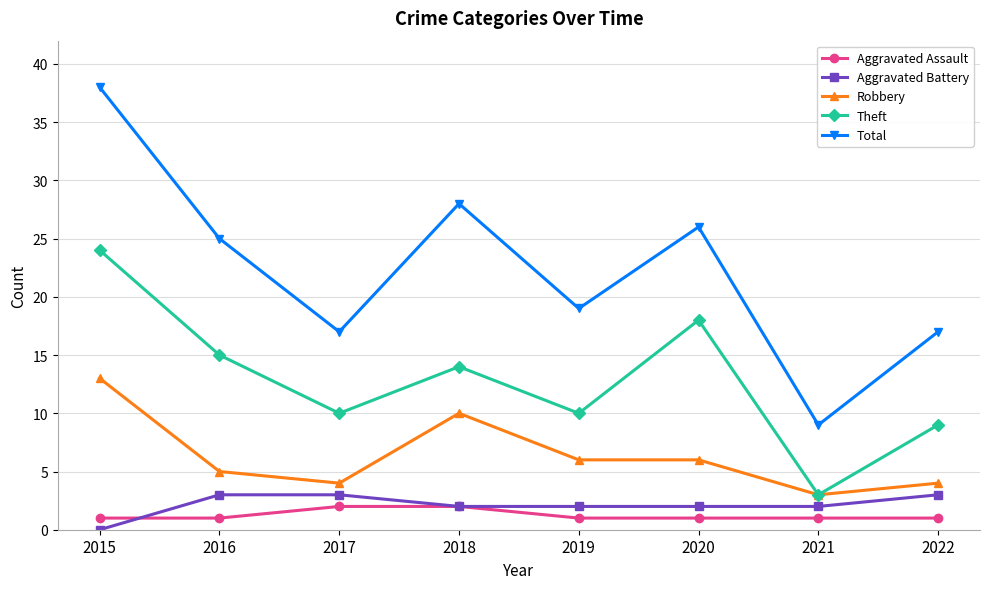

True or false: Aggravated Battery has a value of 3 at 2016.

True